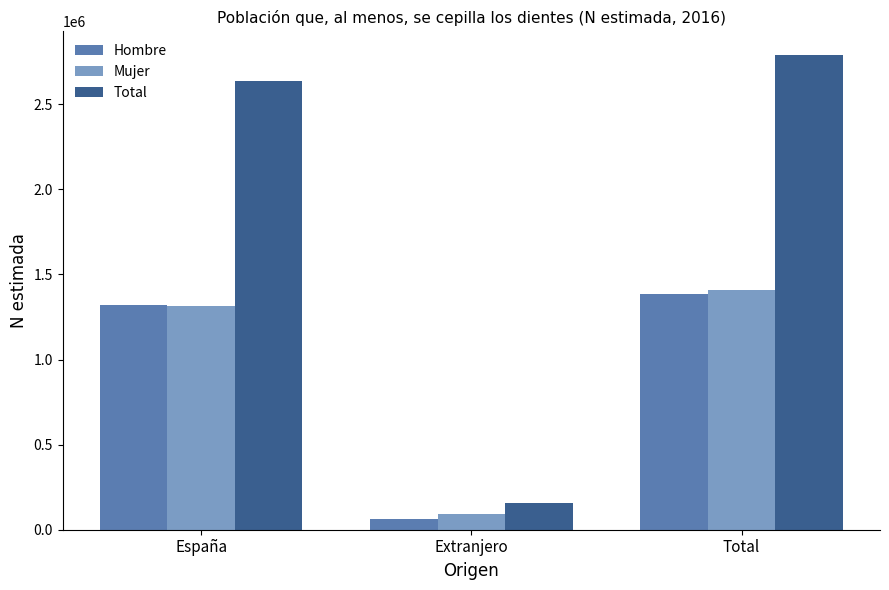

The Mujer series shows 871951 at Total. True or false?

False